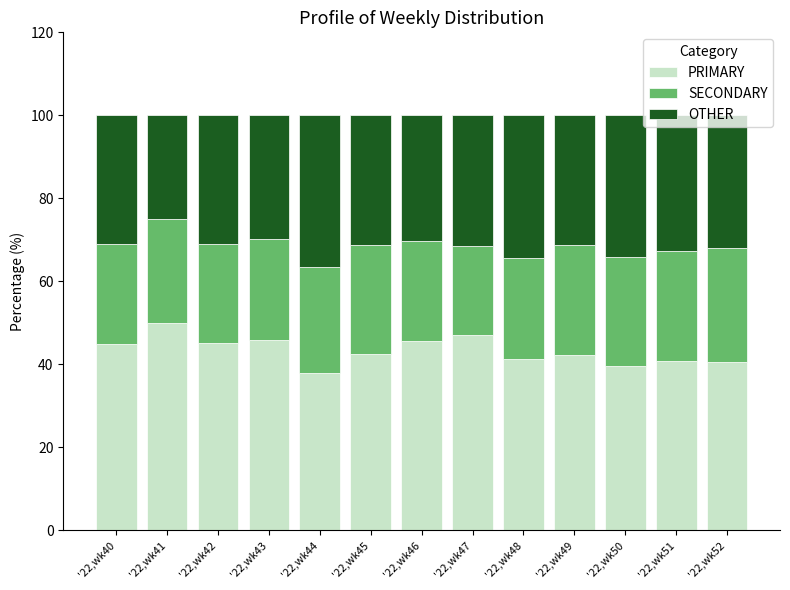

Are the bars horizontal?

No